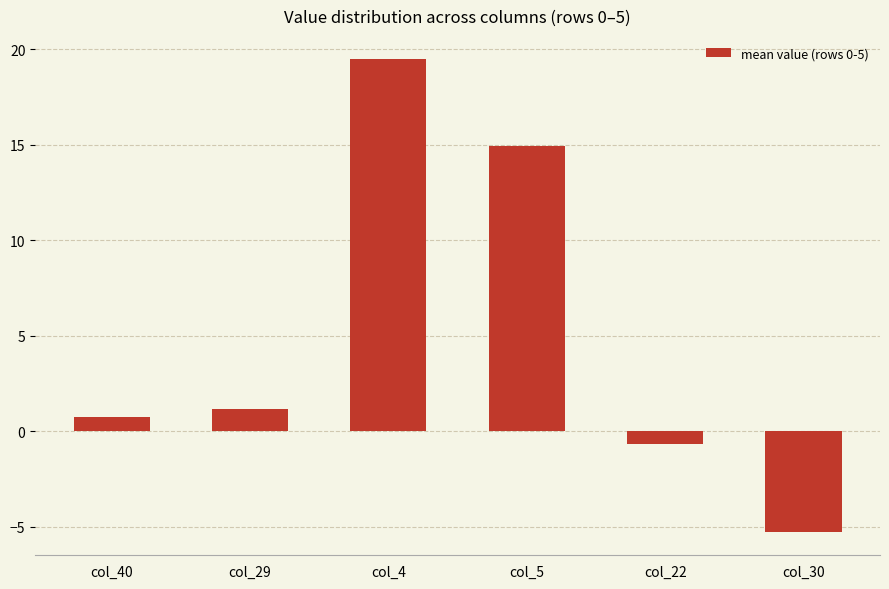

Rank the categories by value from highest to lowest.

col_4, col_5, col_29, col_40, col_22, col_30